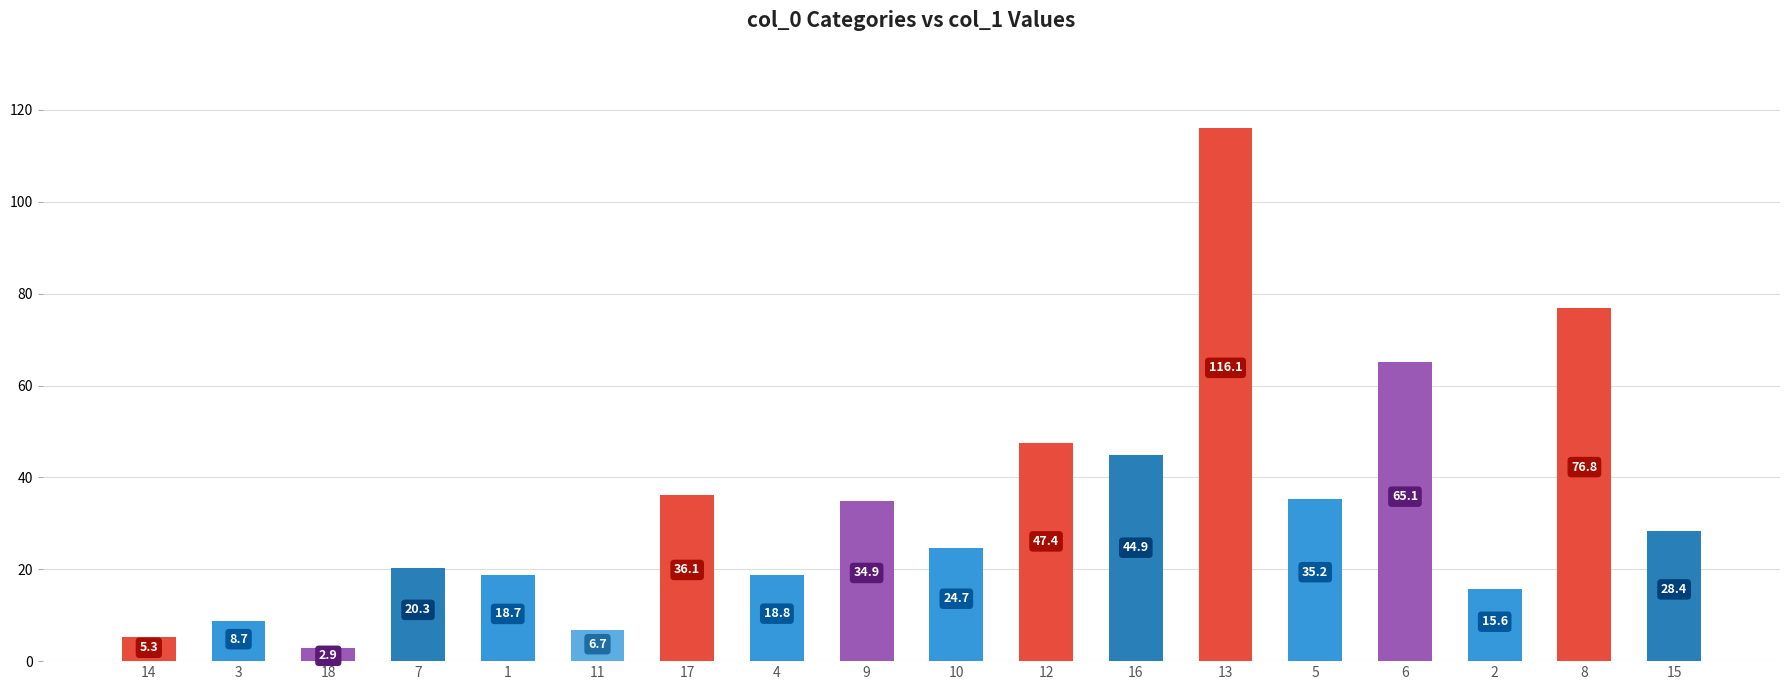

Reading right to left, transcribe all the data shown in this chart.

15=28.4	8=76.8	2=15.6	6=65.1	5=35.2	13=116.1	16=44.9	12=47.4	10=24.7	9=34.9	4=18.8	17=36.1	11=6.7	1=18.7	7=20.3	18=2.9	3=8.7	14=5.3